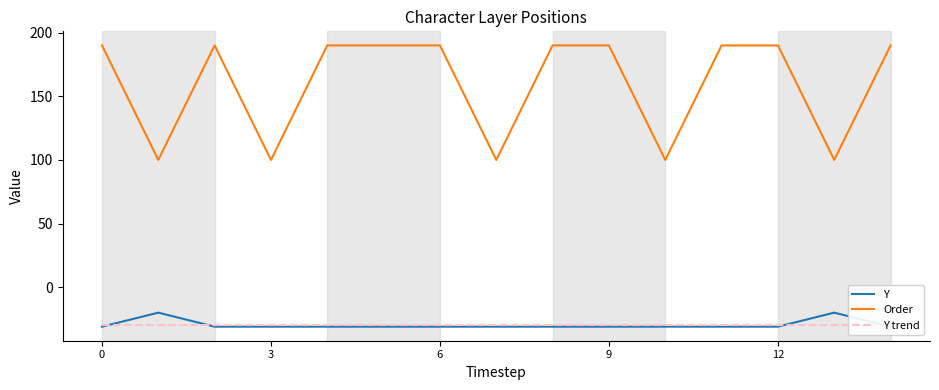

The Y series shows -45.4 at 10. True or false?

False